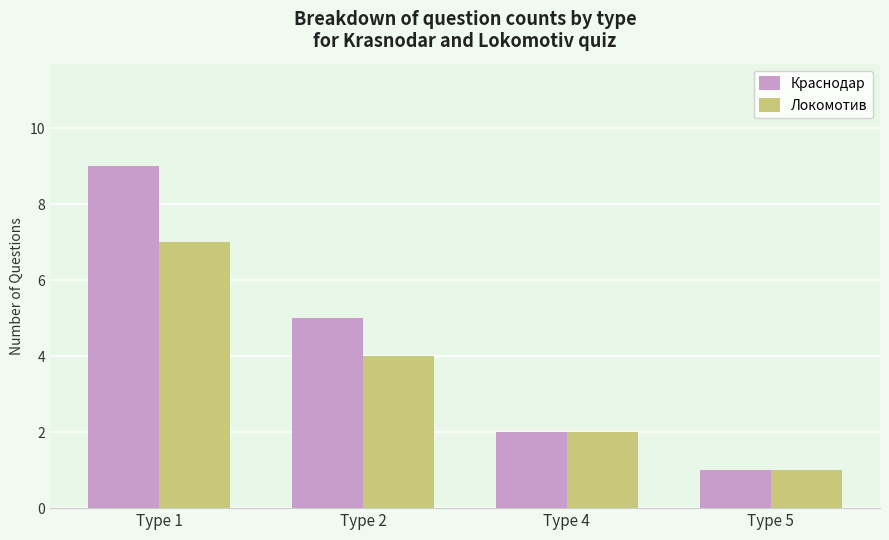

List the series in order of their overall mean, lowest first.

Локомотив, Краснодар